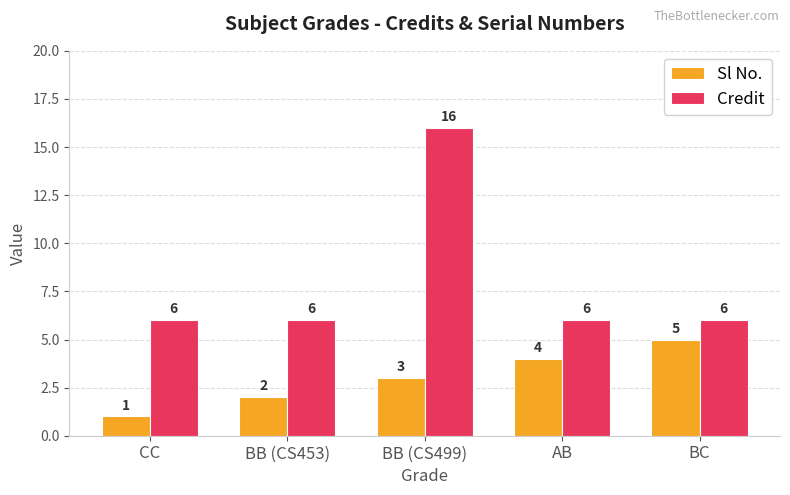

The Sl No. series shows 3 at BB (CS453). True or false?

False